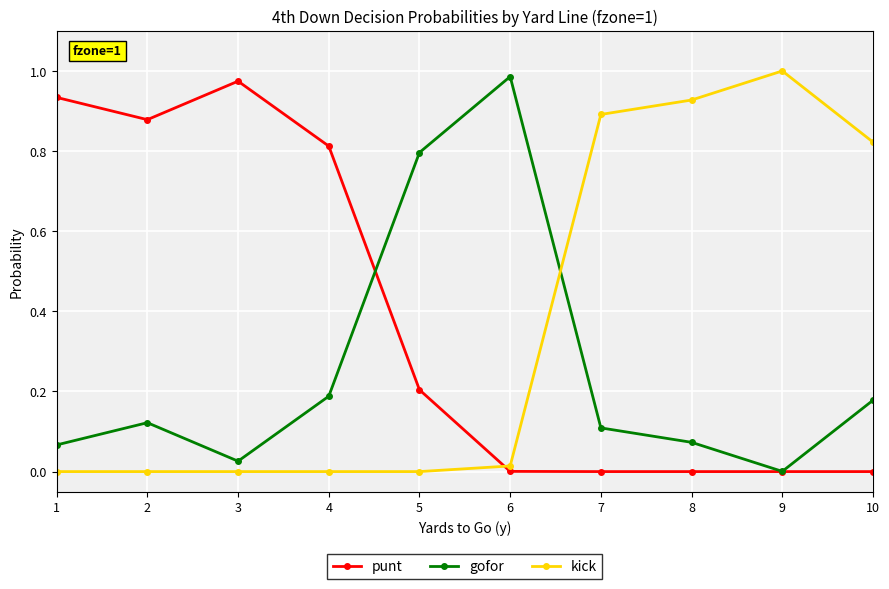

Is it true that gofor equals 0.1 at 2?

True